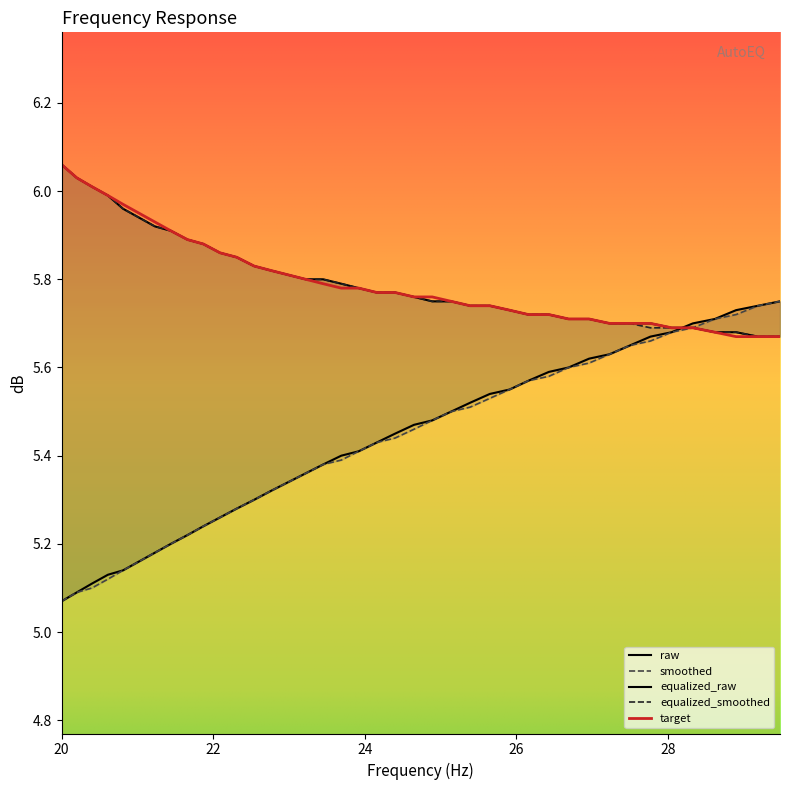

At how many categories does at least one series exceed 5?

40